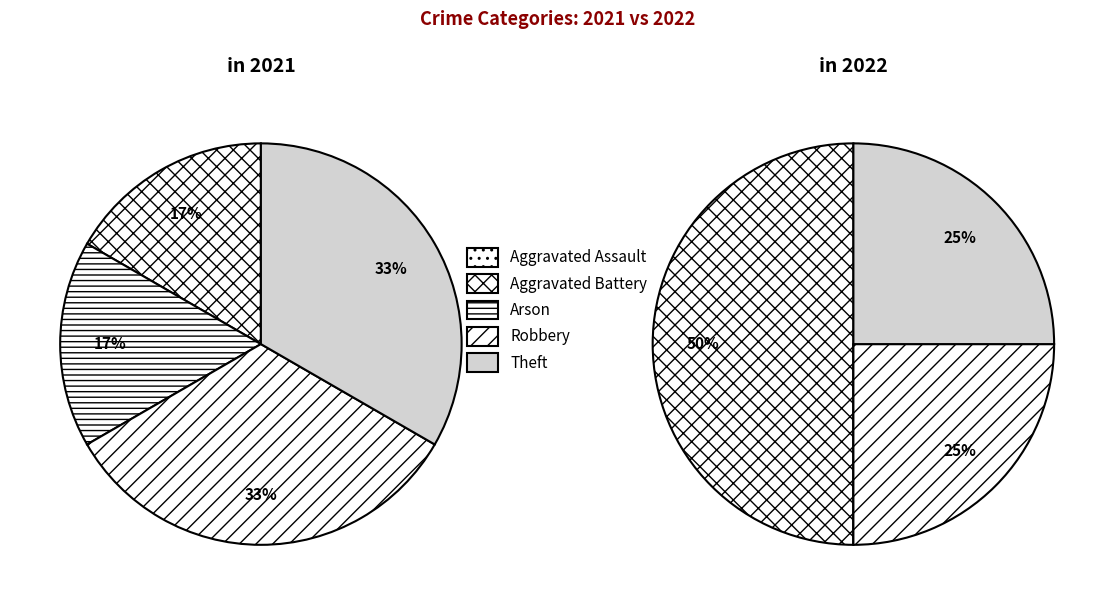

What is the difference between the highest and lowest values at values_2022?

1